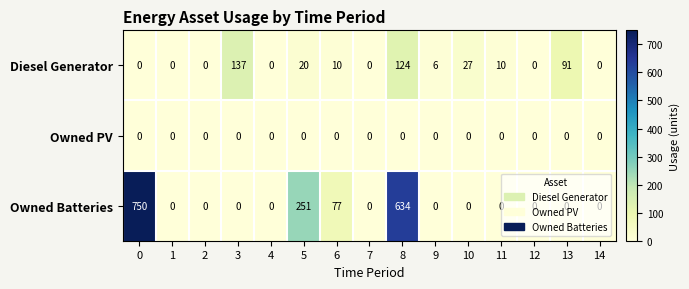

True or false: Owned Batteries has a value of 293 at 14.

False